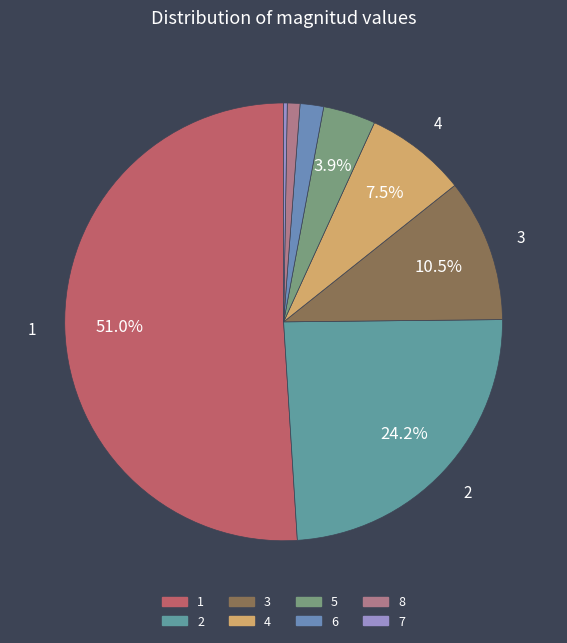

To the nearest percent, what portion does 3 represent?

11%